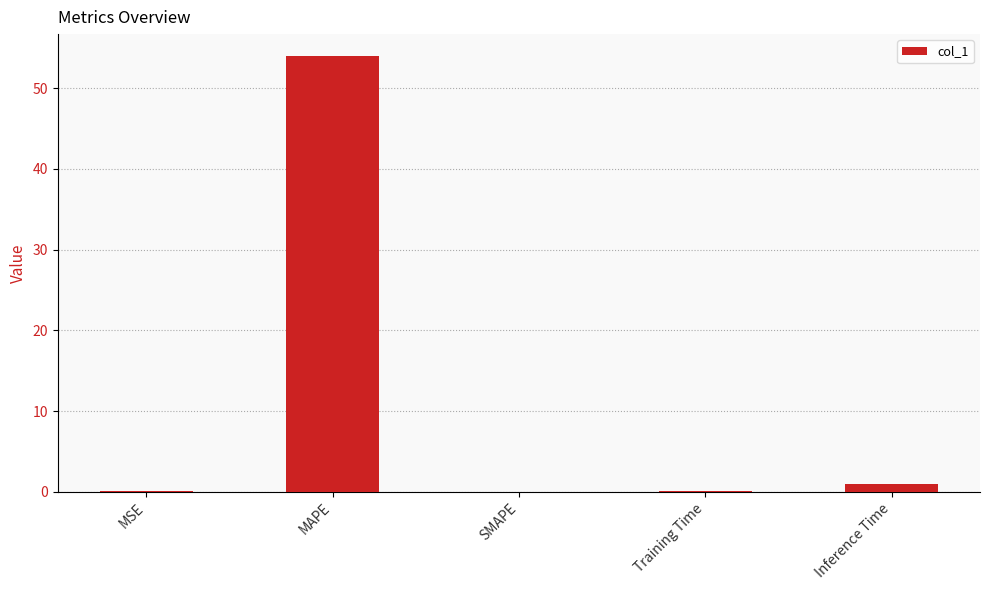

The chart shows a value of 0.0 at SMAPE. True or false?

True